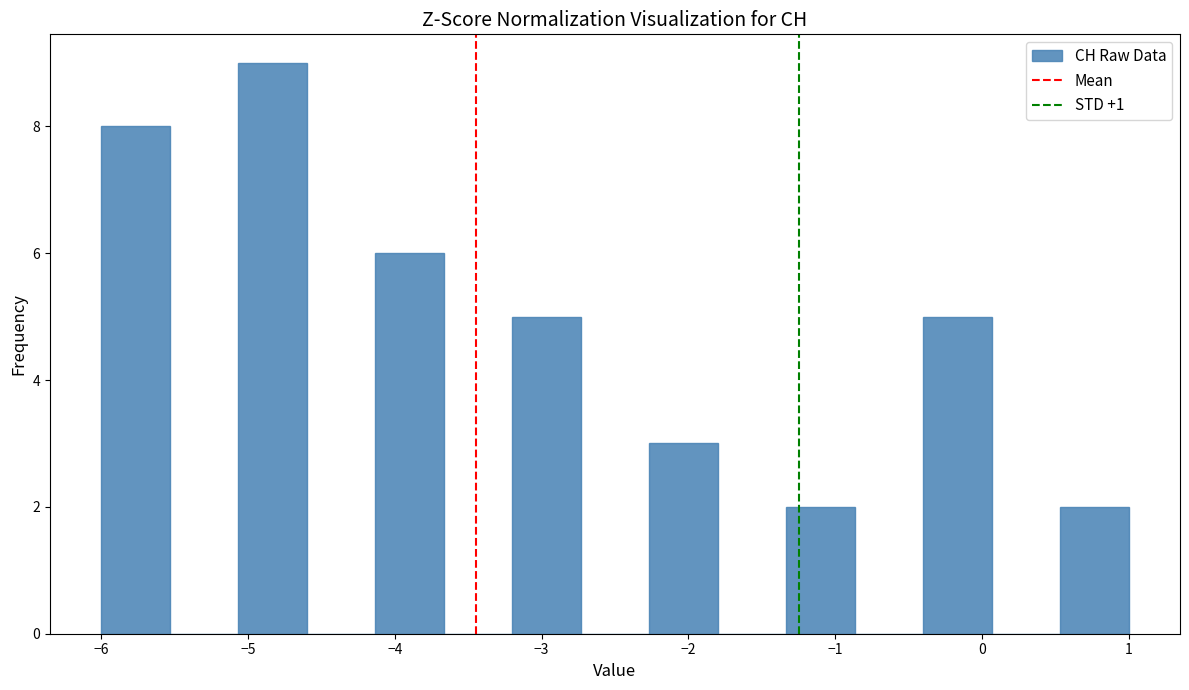

Reading left to right, transcribe this chart: for each bar, give the range it covers on the x-axis and its height. Neither the bar edges nor the heights are printed on the chart, so give them approximately, as read against the axes.

-6.0 to -5.5: 8
-5.5 to -5.1: 0
-5.1 to -4.6: 9
-4.6 to -4.1: 0
-4.1 to -3.7: 6
-3.7 to -3.2: 0
-3.2 to -2.7: 5
-2.7 to -2.3: 0
-2.3 to -1.8: 3
-1.8 to -1.3: 0
-1.3 to -0.9: 2
-0.9 to -0.4: 0
-0.4 to 0.1: 5
0.1 to 0.5: 0
0.5 to 1.0: 2